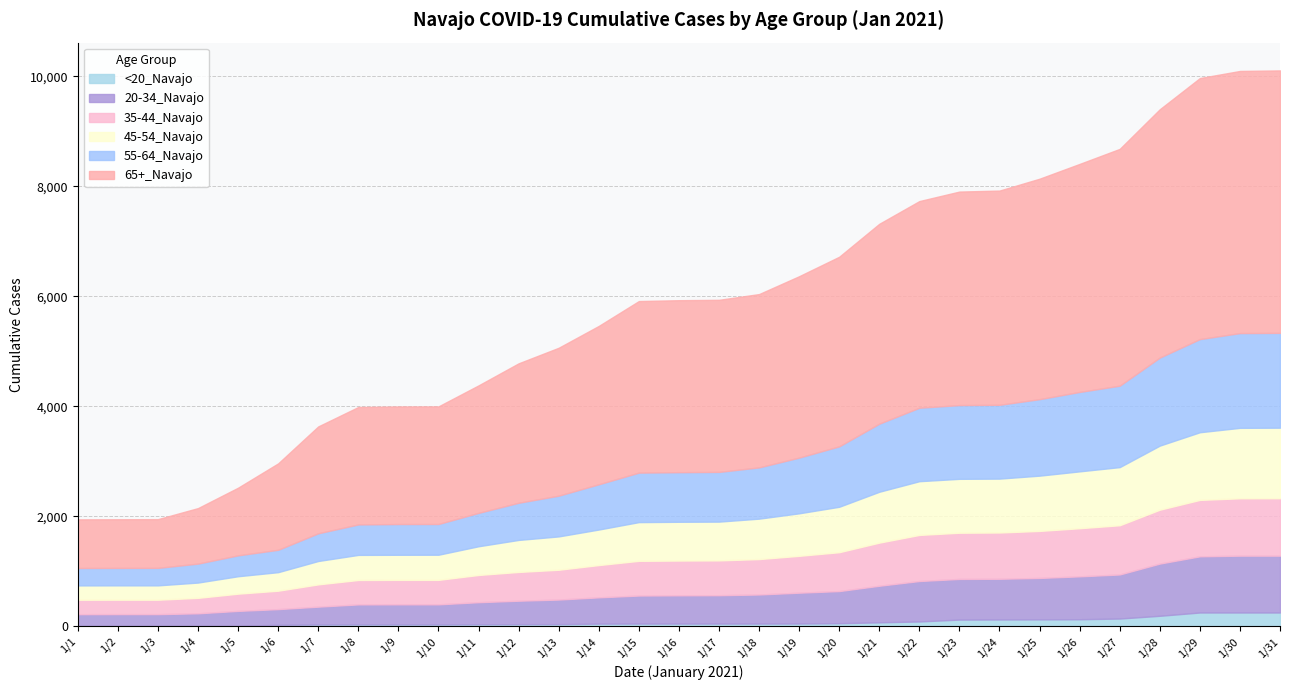

Which series has the largest range (max minus min)?

65+_Navajo